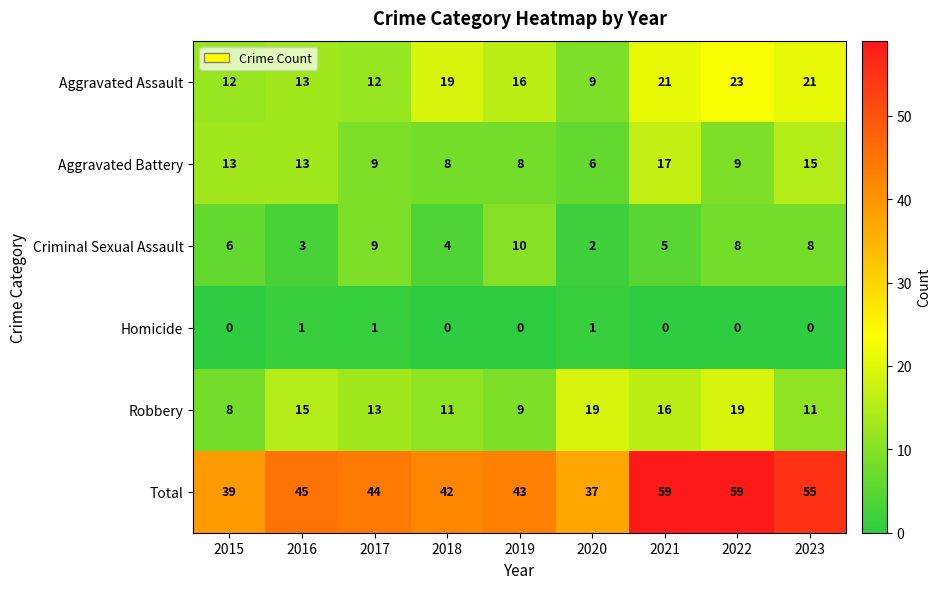

Which series has the widest spread of values?

Total